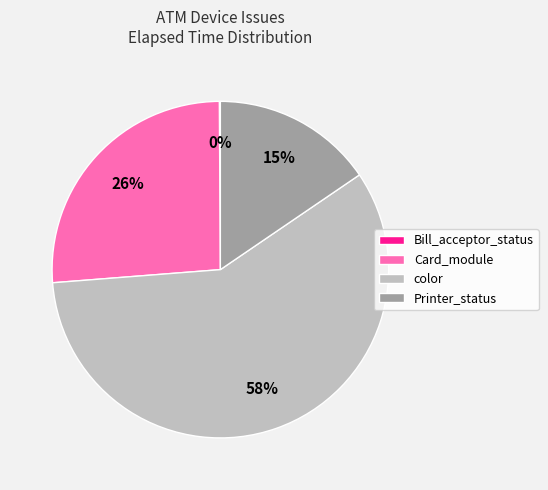

Which slice represents more than half of the pie?

color